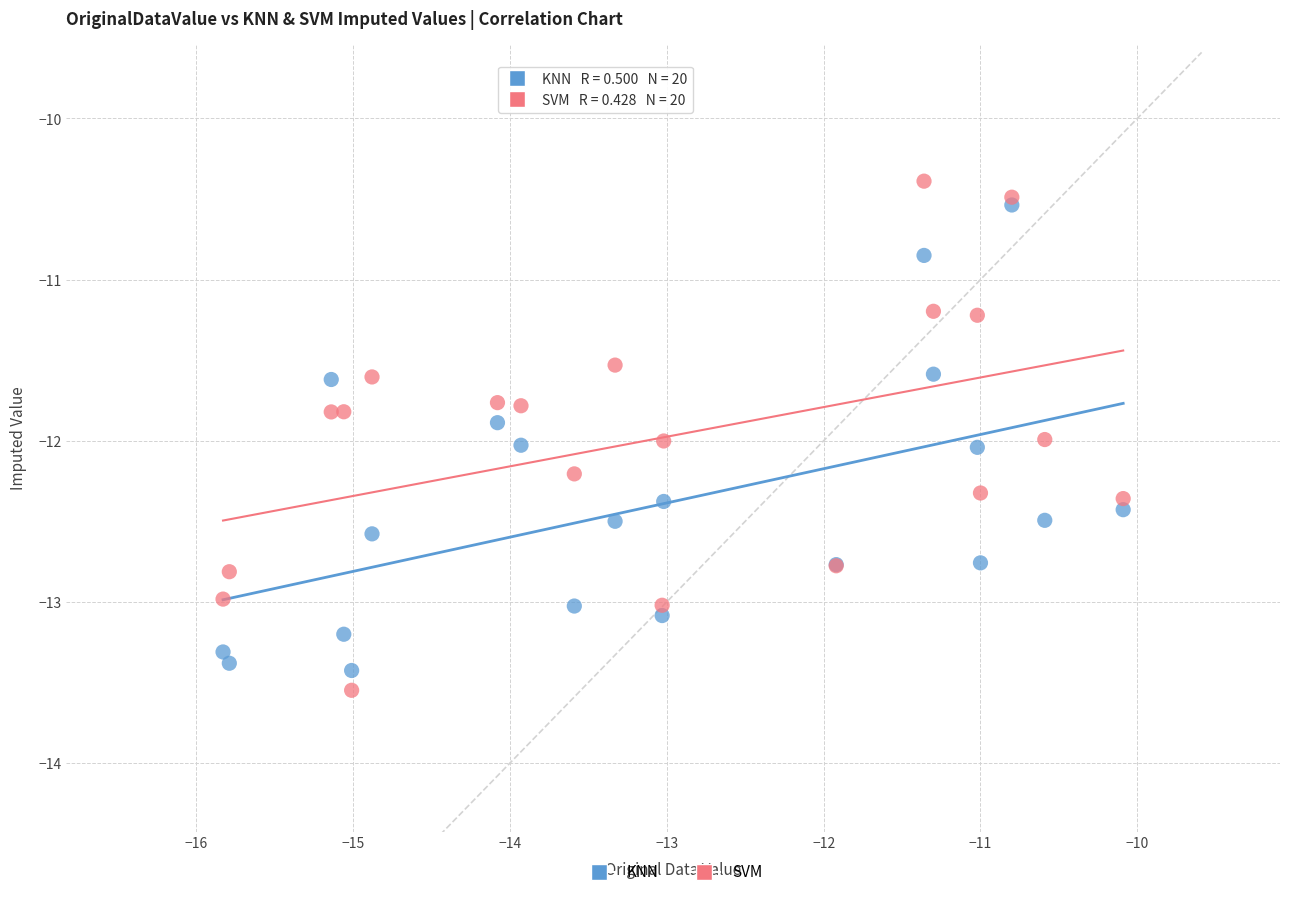

Which series contains the lowest Y value?

SVM